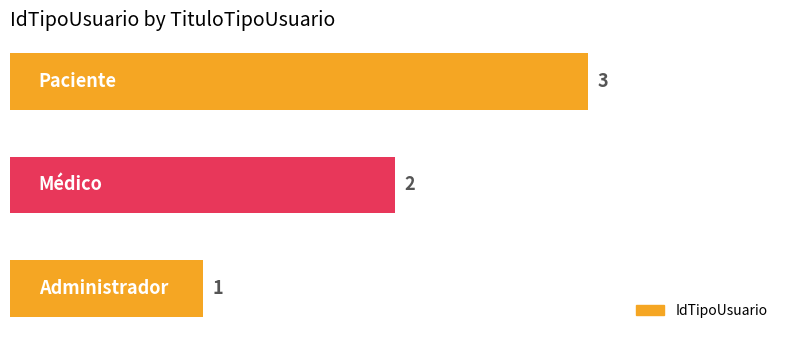

What is the sum of all values?

6